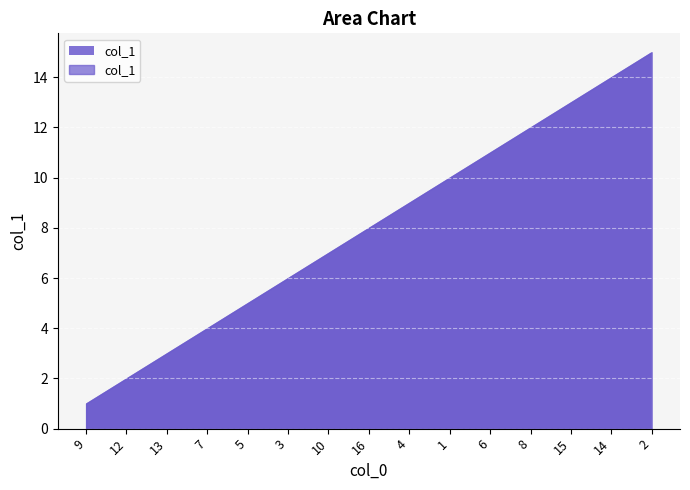

What position from the right is 15?

3